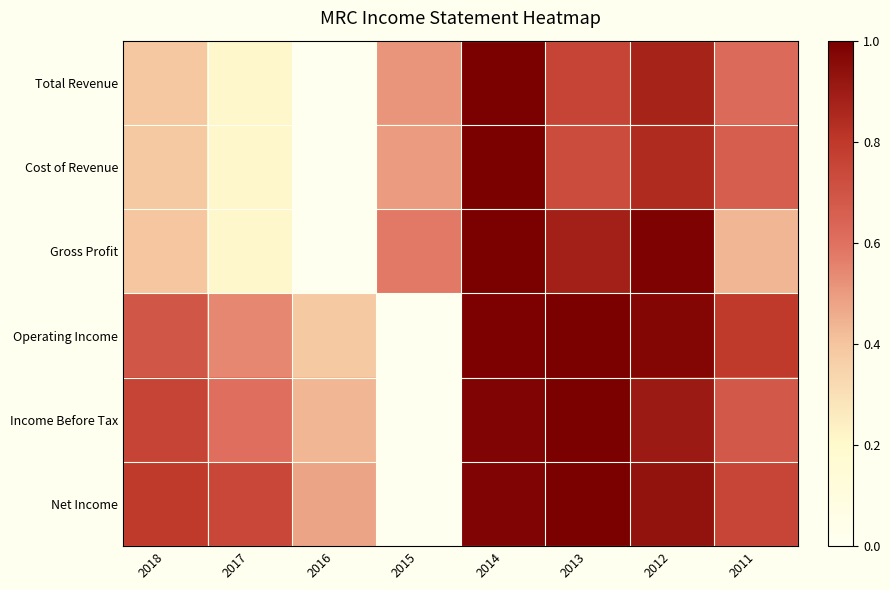

Between 2013 and 2017, which is larger?

2013